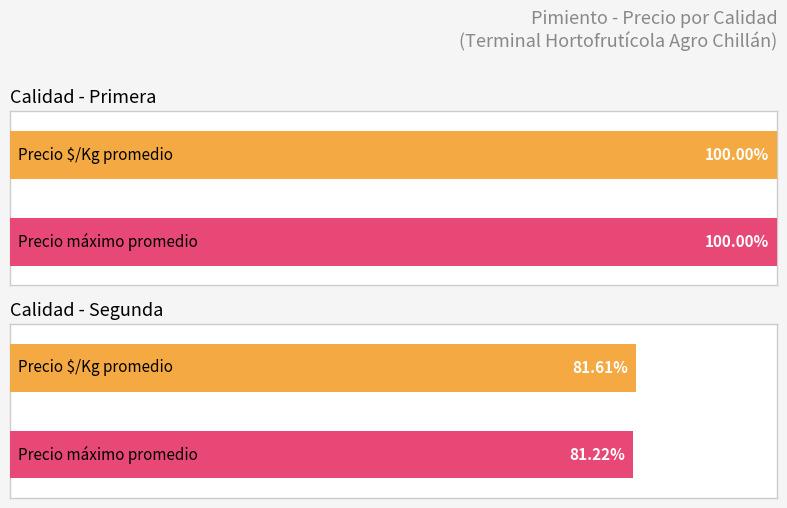

Which series changed the most between 22 and 35?

Precio maximo